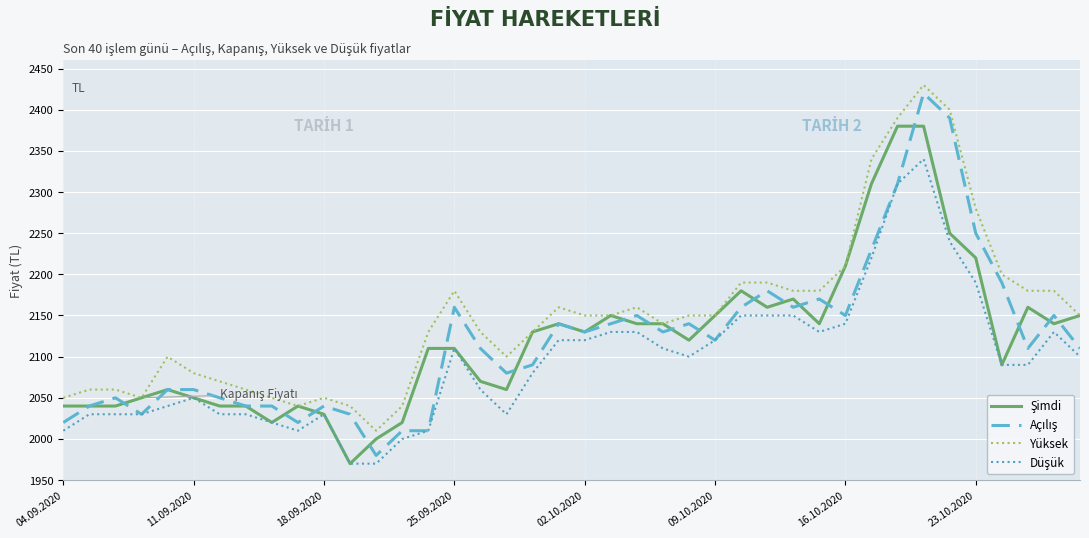

What is the smallest value displayed?

1970